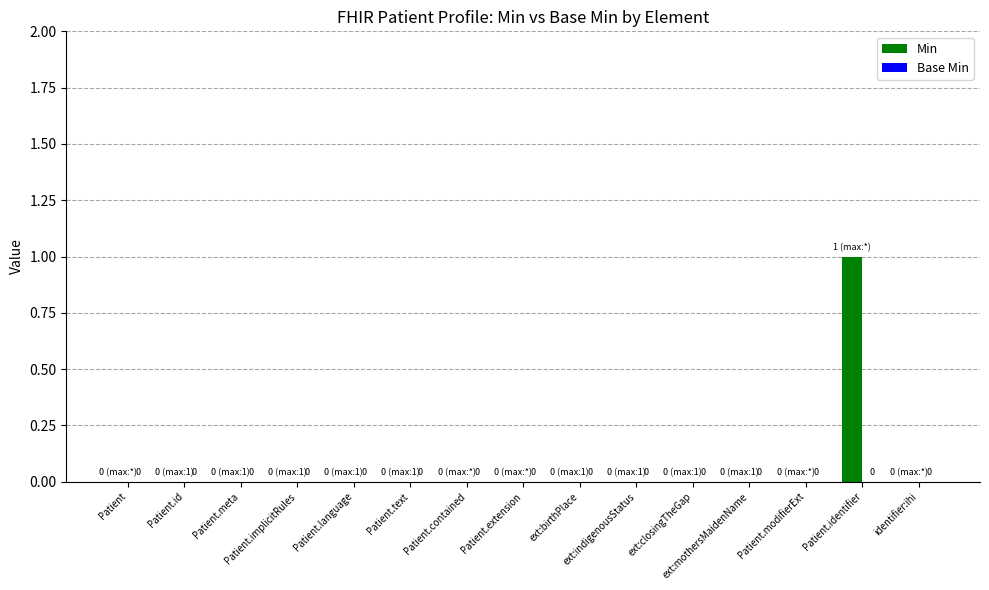

How many values are between 0 and 1?

15